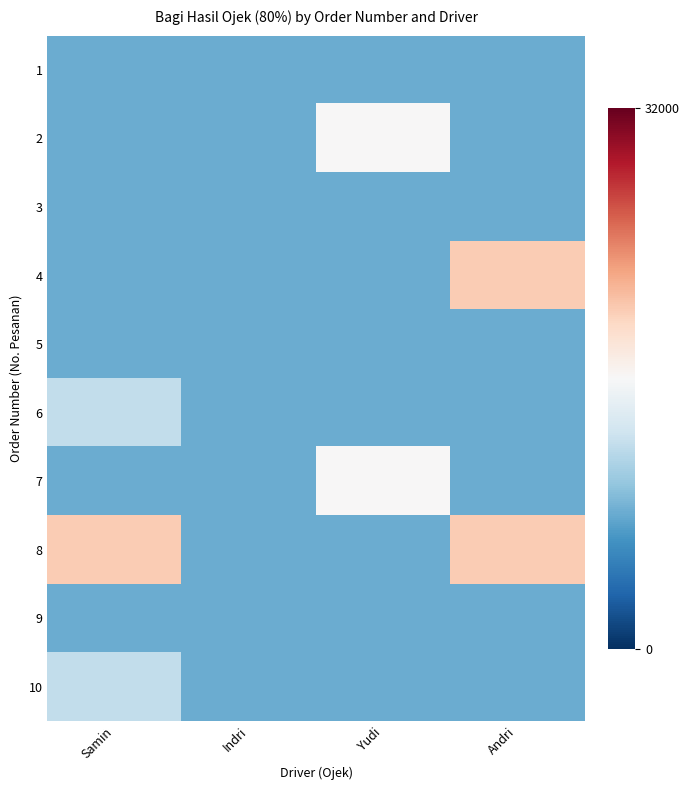

What is the minimum value shown in the chart?

8000